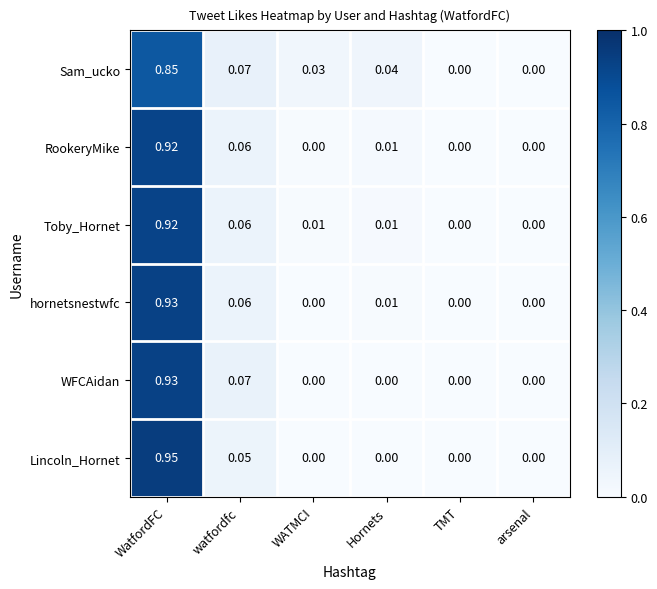

At which category is the sum across all series the highest?

WatfordFC